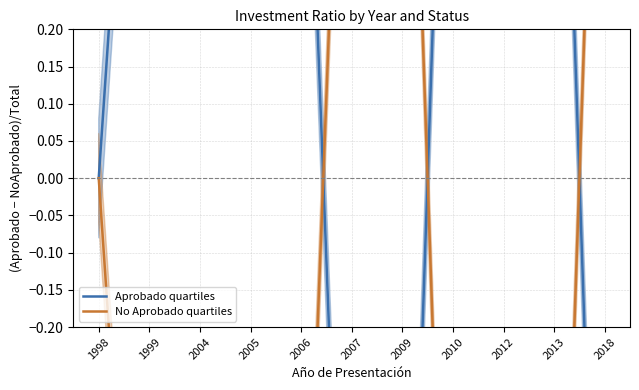

The value of No Aprobado quartiles at 2010 is -1.0. True or false?

True